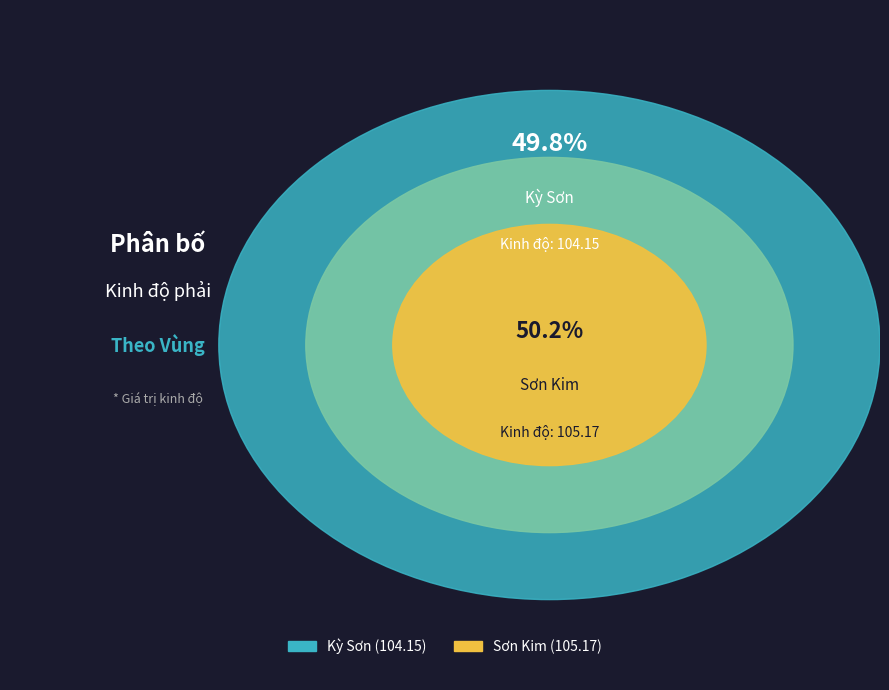

Which has a higher value, Sơn Kim or Kỳ Sơn?

Sơn Kim